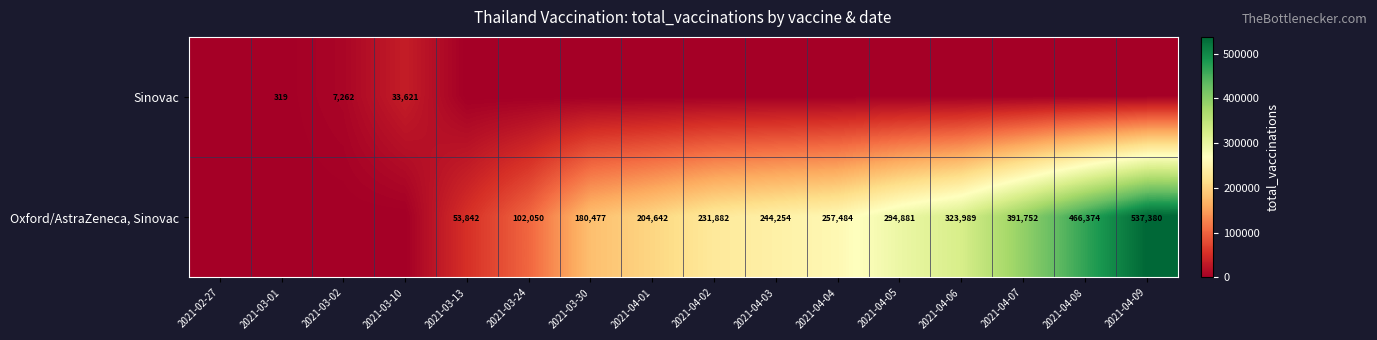

What is the difference between the highest and lowest values at 2021-04-03?

244254